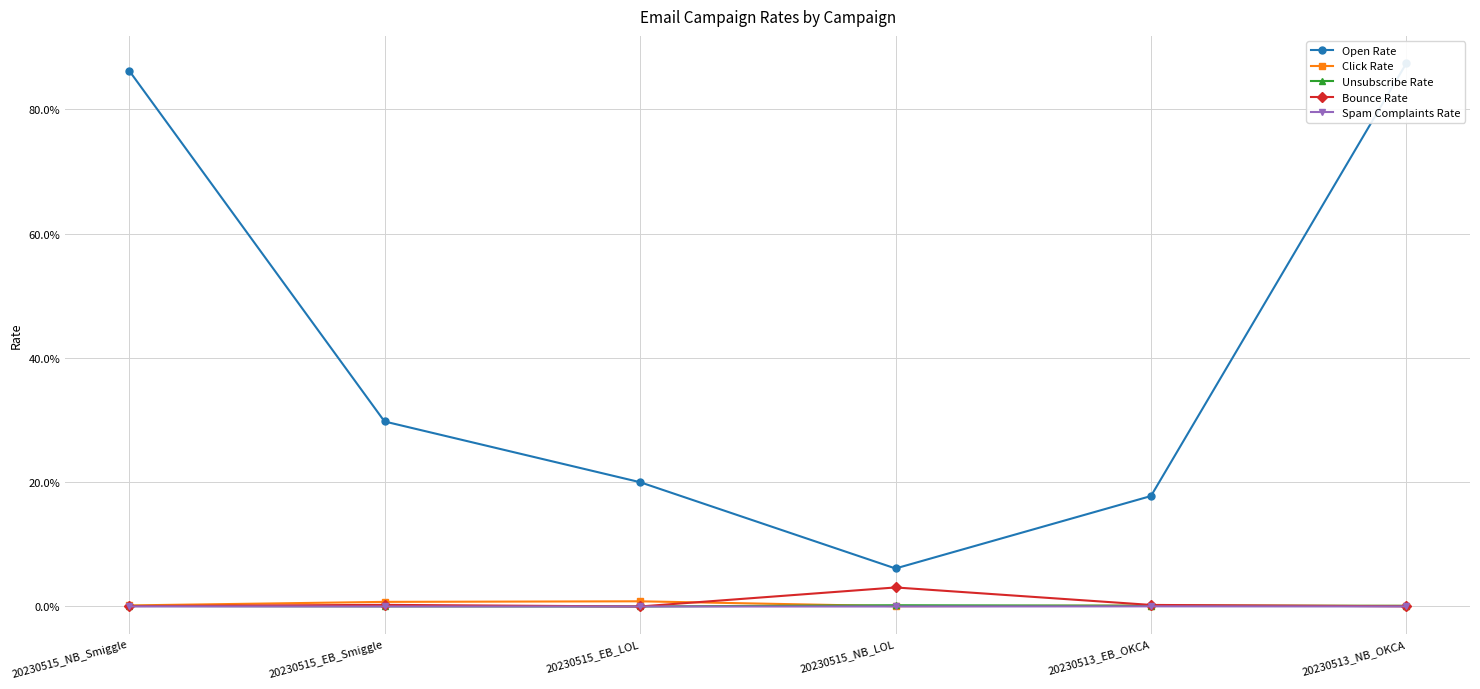

What are all the series names shown in the legend?

Open Rate, Click Rate, Unsubscribe Rate, Bounce Rate, Spam Complaints Rate